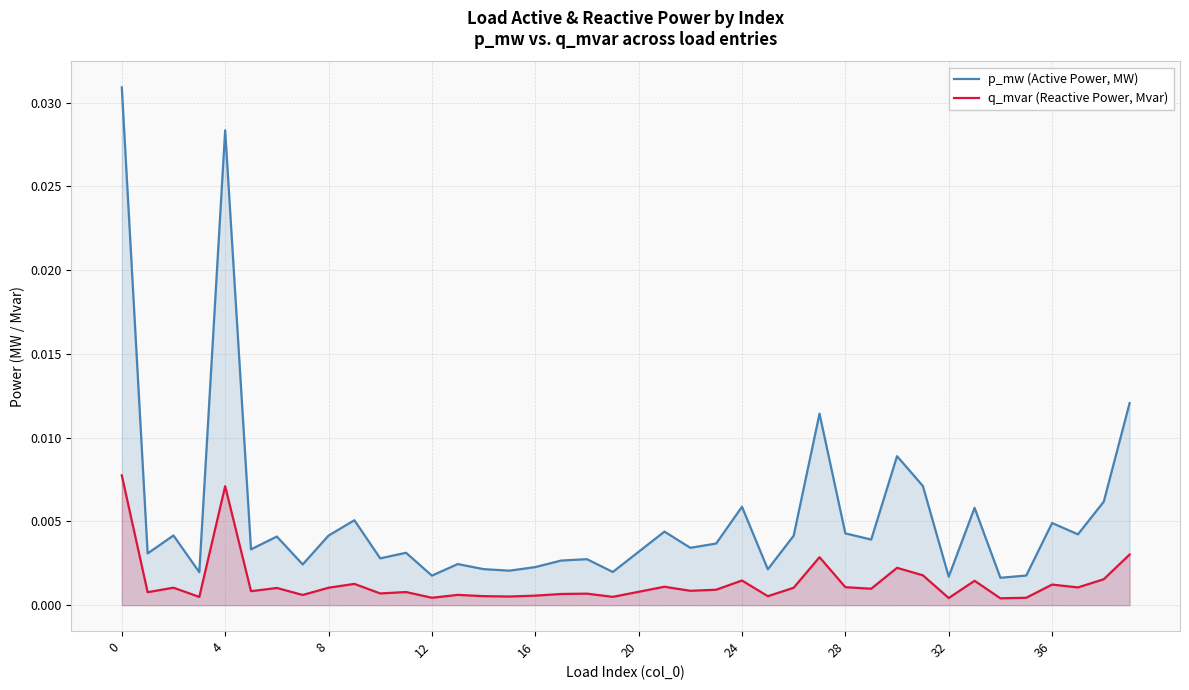

Count the number of categories in the chart.

40